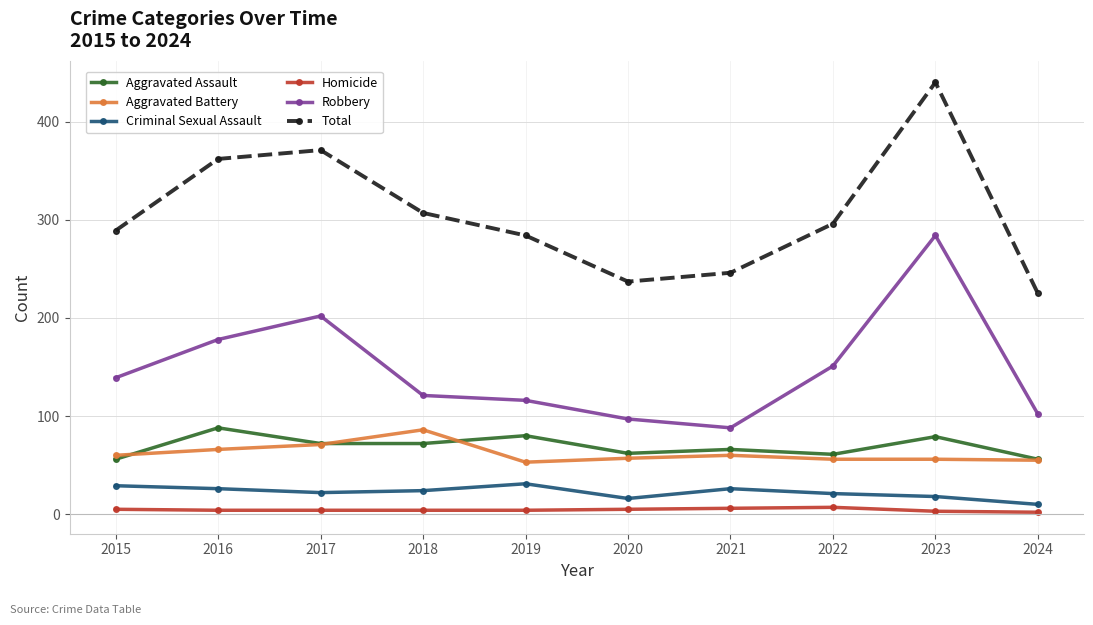

Which category has the highest value in the Aggravated Battery series?

2018